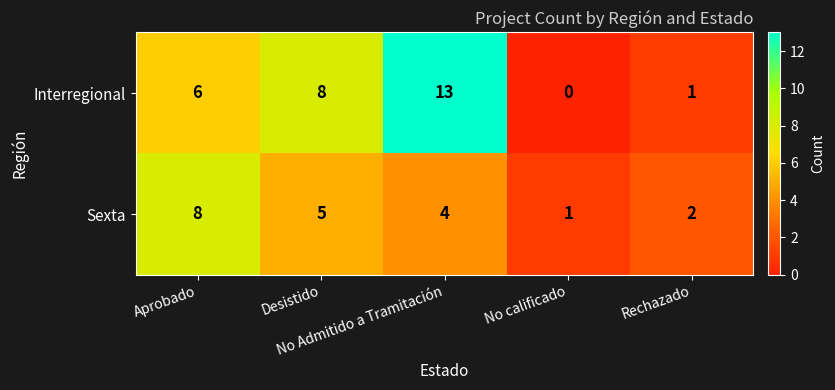

Which series has the largest total across all categories?

Interregional